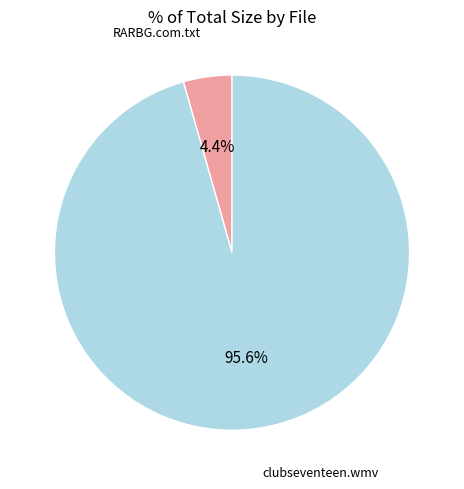

Is there a majority slice in this chart?

Yes